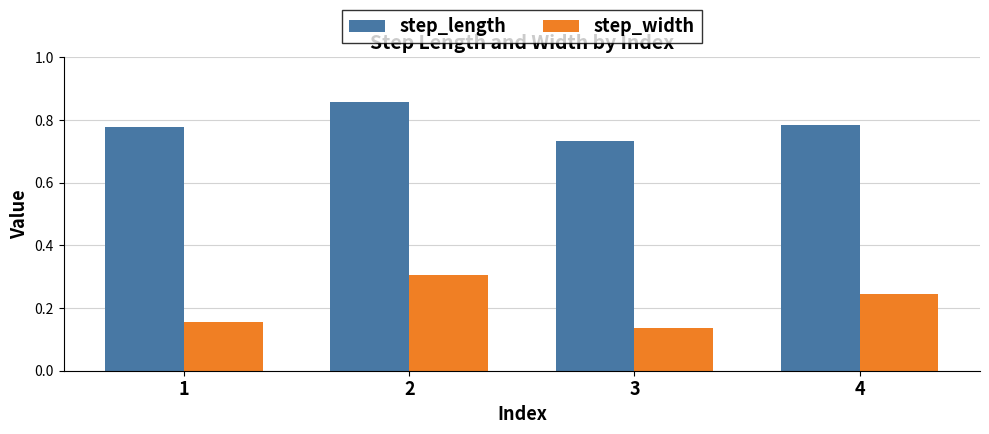

At how many categories does at least one series exceed 0?

4